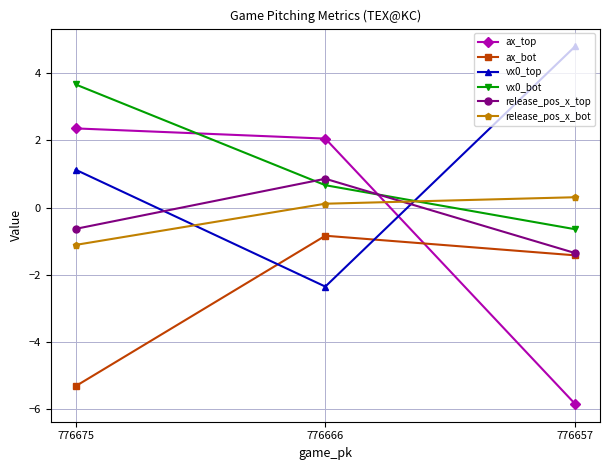

What is the lowest value of the release_pos_x_top series?

-1.4